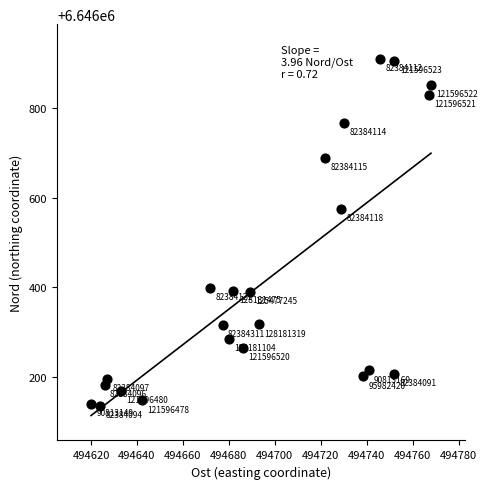

What Y value in the scatter plot is closest to 6646522?

6646575.3